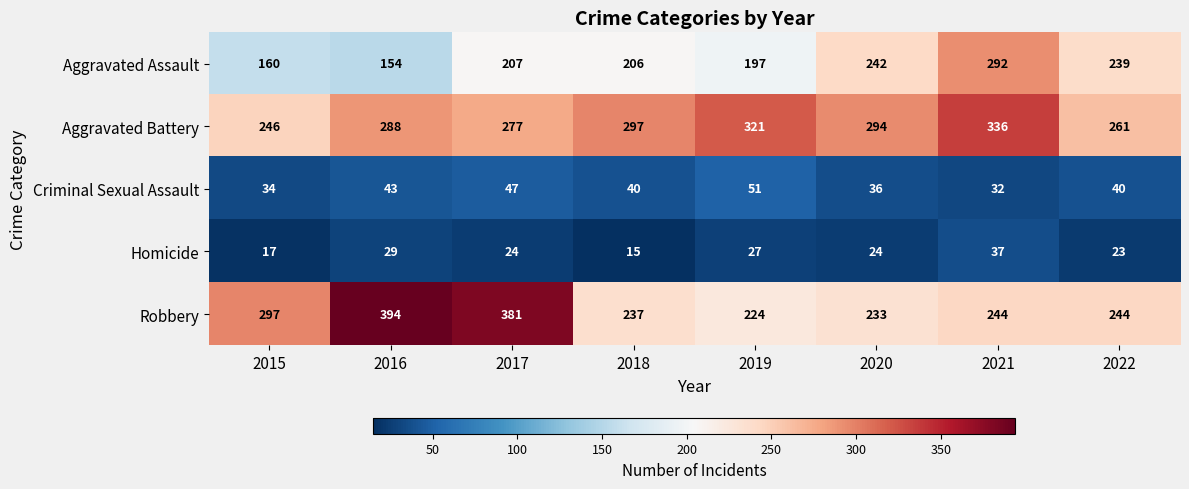

What value does the Homicide series have at 2019, to the nearest 10?

30